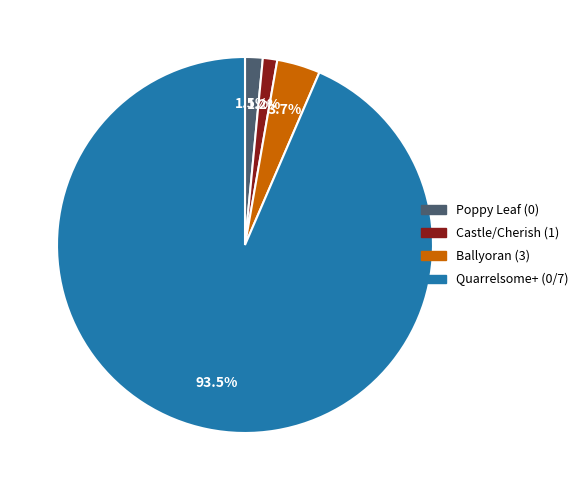

Is there any slice that represents more than half of the pie?

Yes